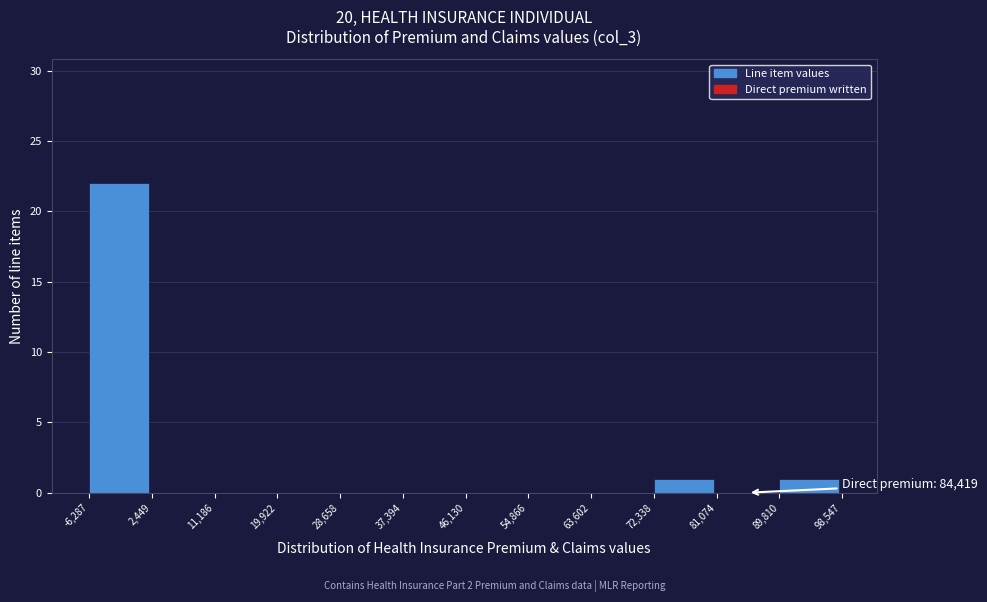

Which range on the x-axis has the tallest bar?

-6,287 to 2,449